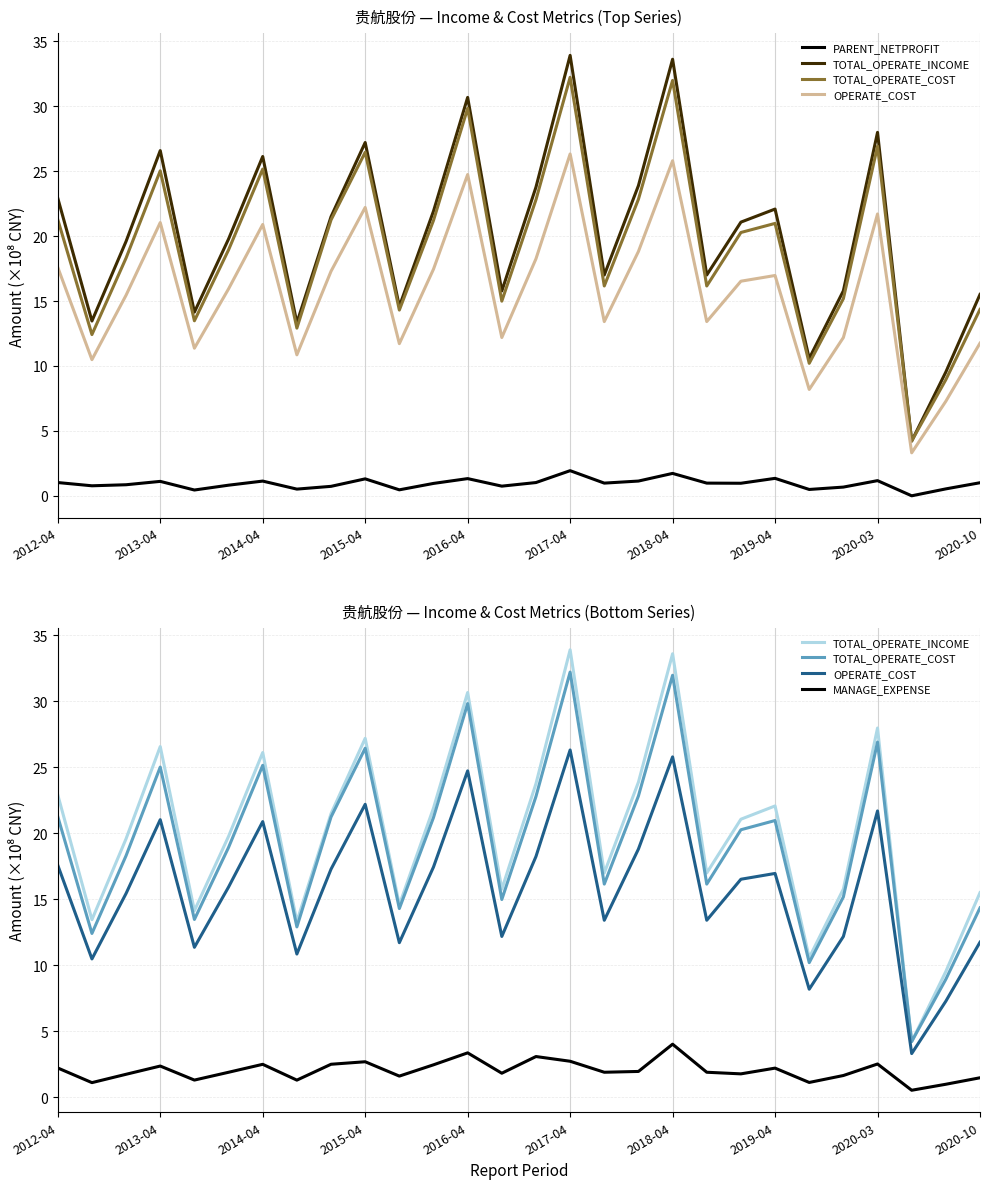

How many distinct data groups are displayed?

5